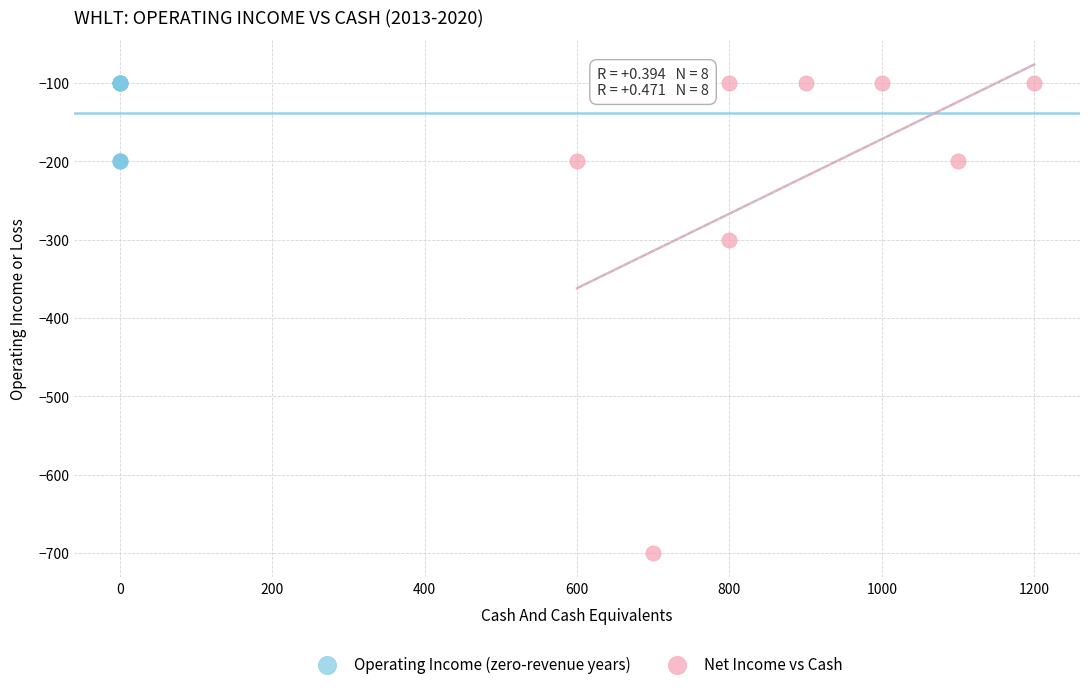

Which series has the largest Y range (max minus min)?

Net Income vs Cash